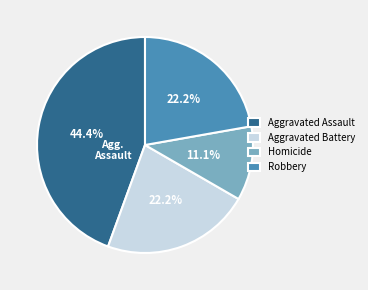

Does Aggravated Assault represent more than half of the total?

No